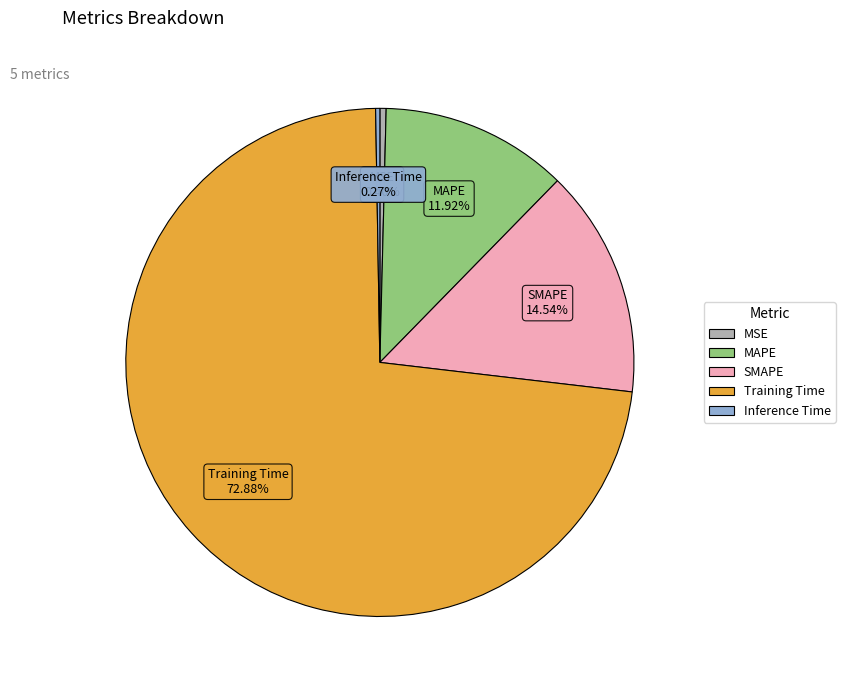

Which category has the biggest portion of the pie?

Training Time